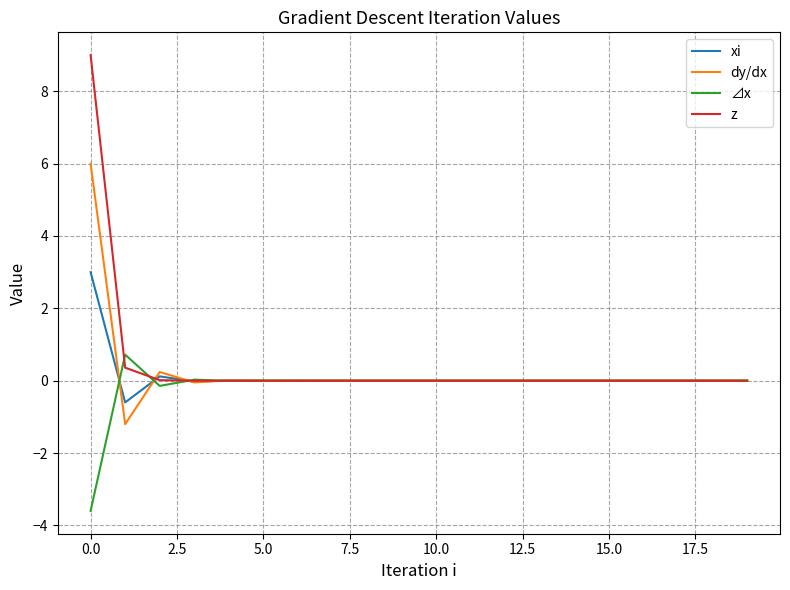

What is the minimum value for xi?

-0.6